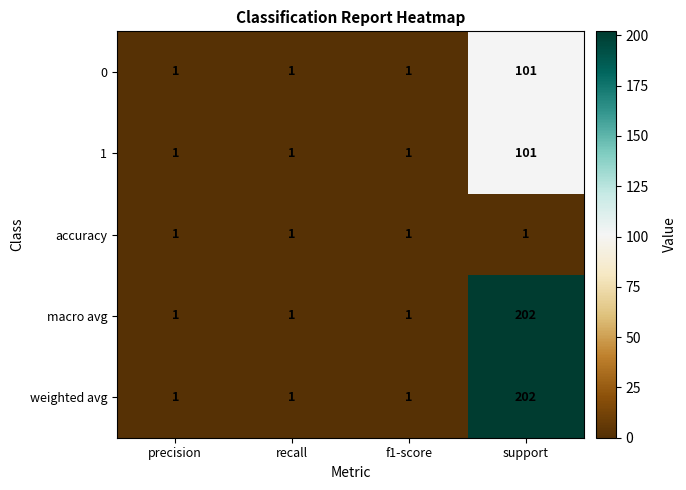

What is the spread (max minus min) of values at support?

201